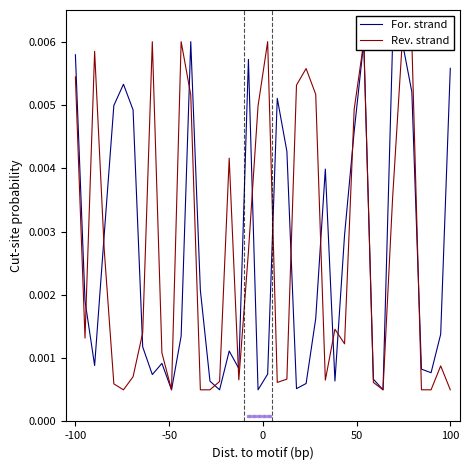

Which series has the widest spread of values?

For. strand